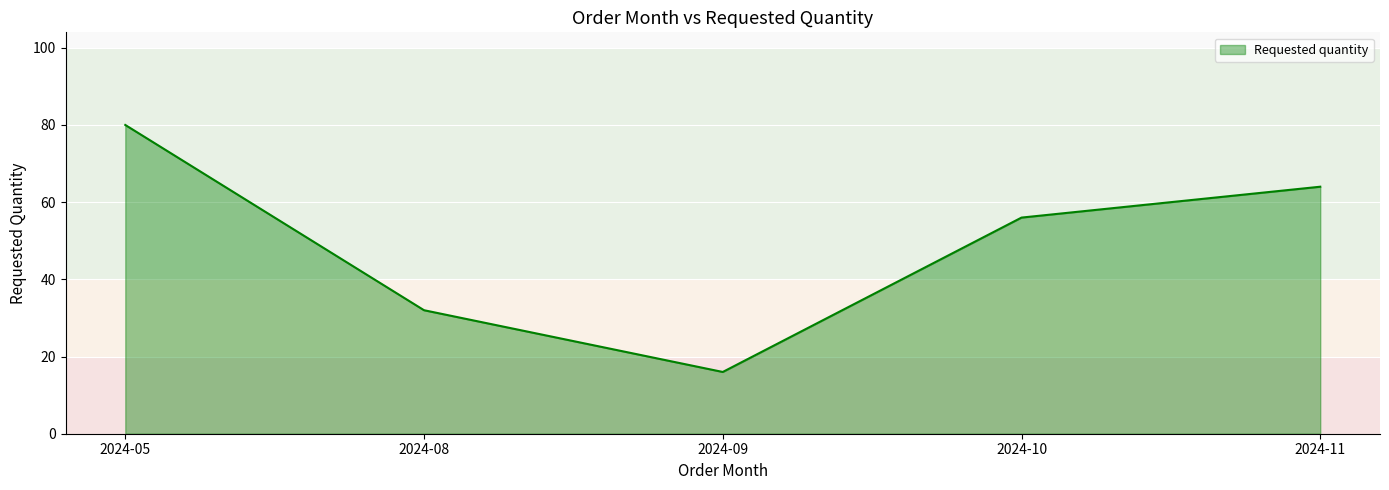

How many values are below 56?

2